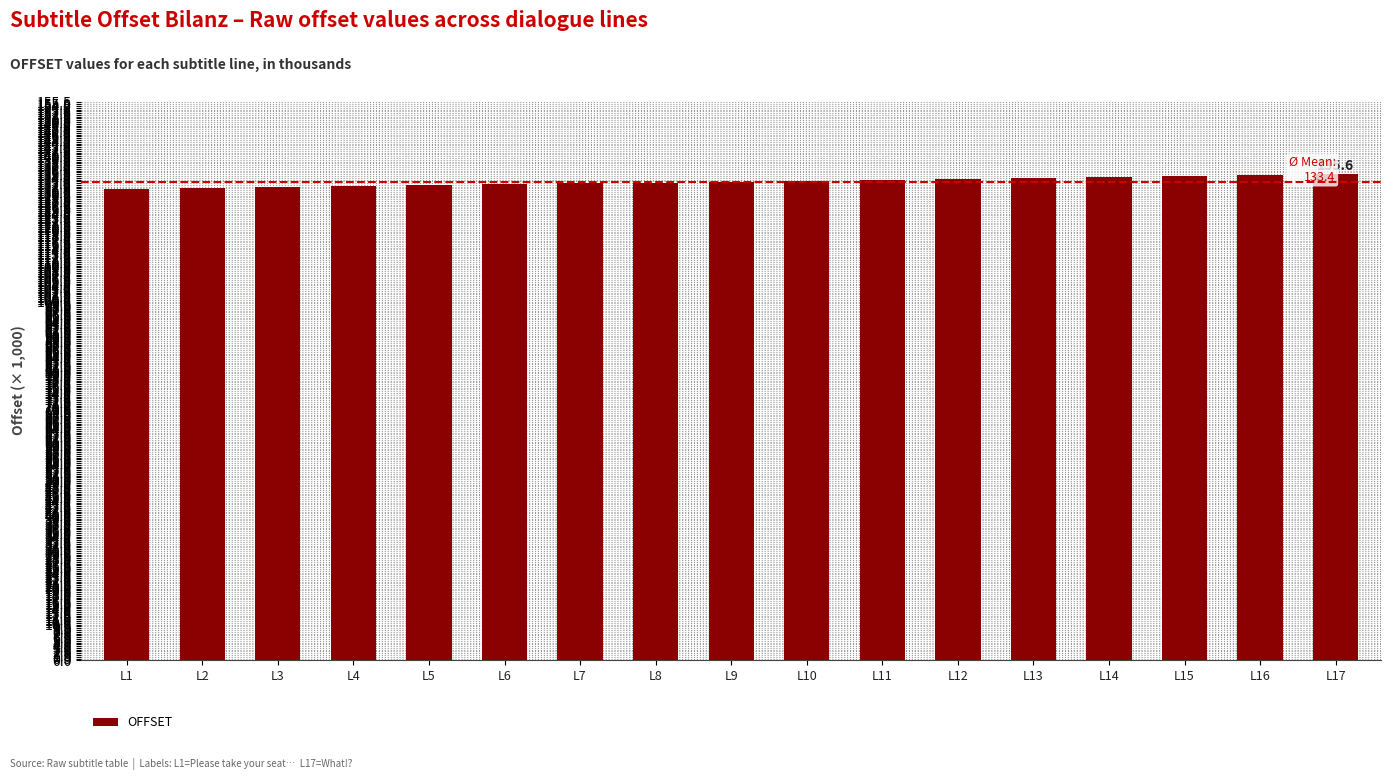

What is the difference between the values at L1 and L11?

2.7